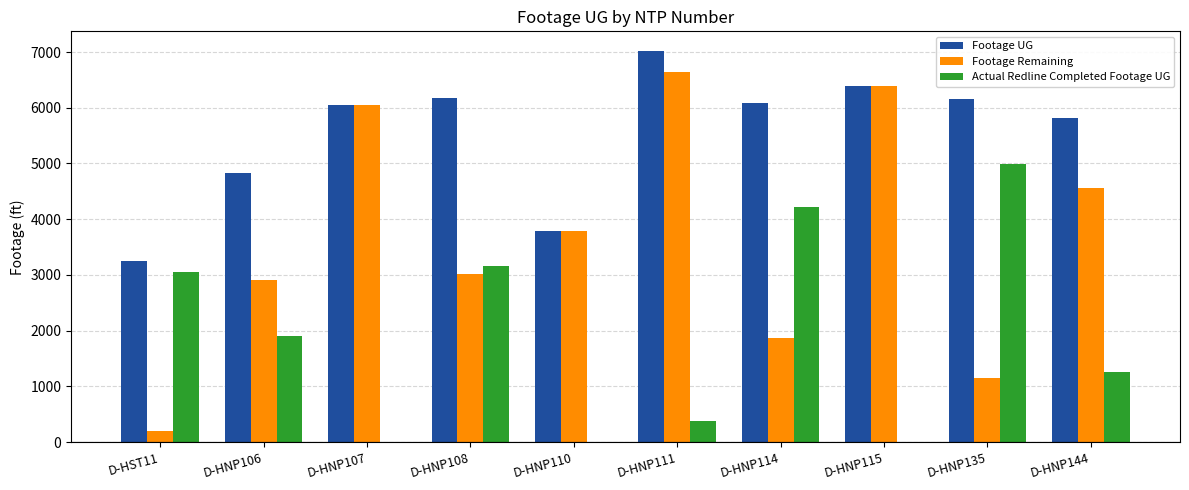

Reading right to left, transcribe all the data shown in this chart.

Footage UG: 5825	6152	6387	6092	7020	3796	6182	6041	4822	3242
Footage Remaining: 4568	1155	6387	1865	6634	3796	3015	6041	2908	195
Actual Redline Completed Footage UG: 1257	4997	0	4227	386	0	3167	0	1914	3047